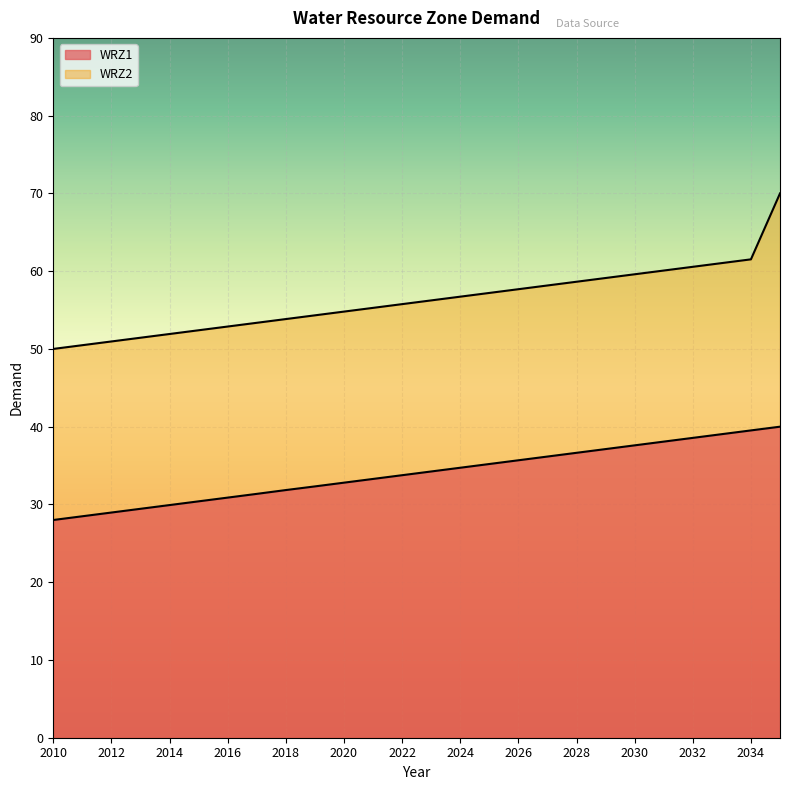

What are all the series names shown in the legend?

WRZ1, WRZ2